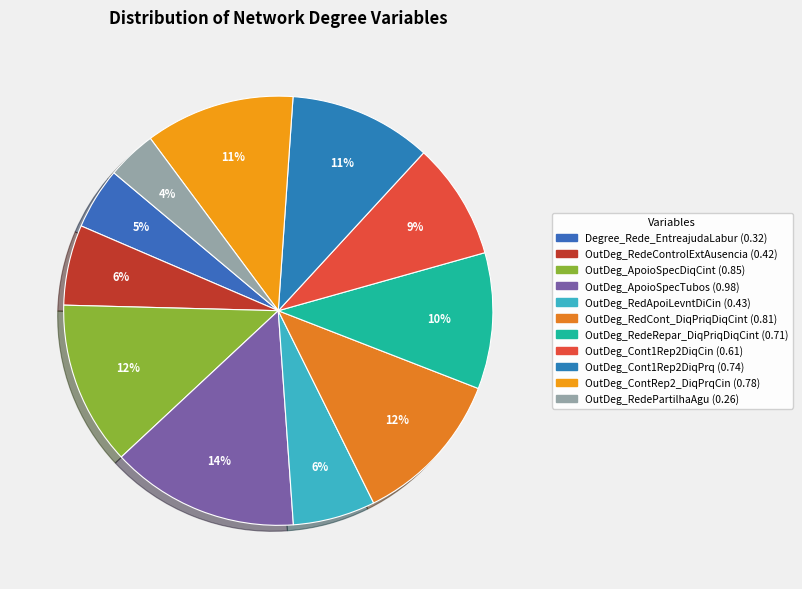

Count the number of slices in the pie.

11